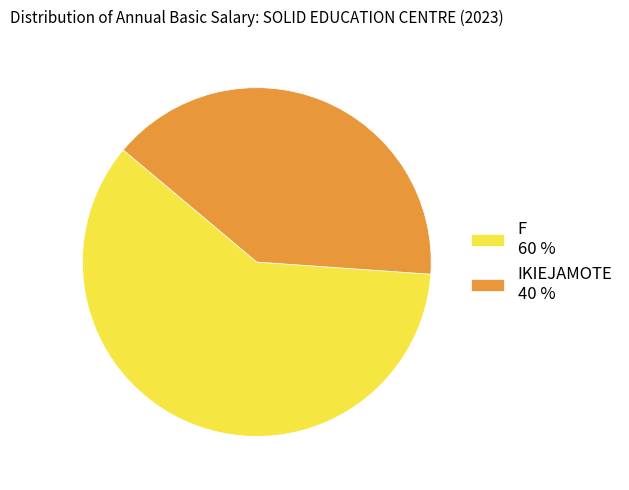

Approximately how many times larger is the value at F compared to IKIEJAMOTE?

1.5